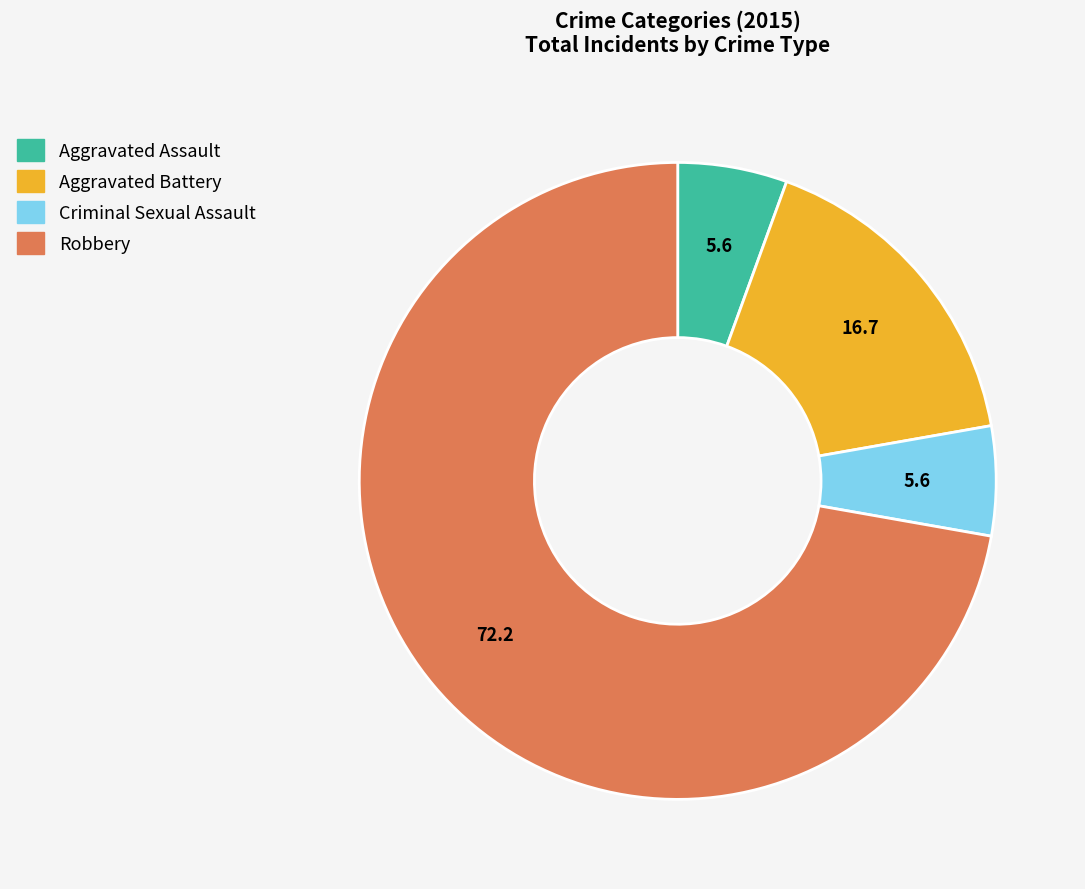

Do Robbery and Aggravated Battery together represent more than half of the pie?

Yes